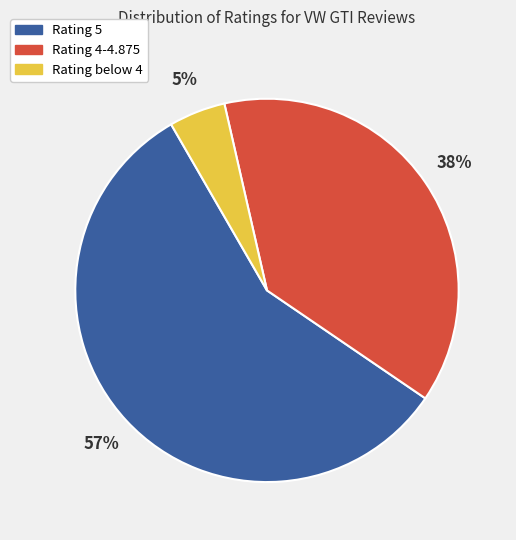

To the nearest percent, what is the average slice percentage?

33%